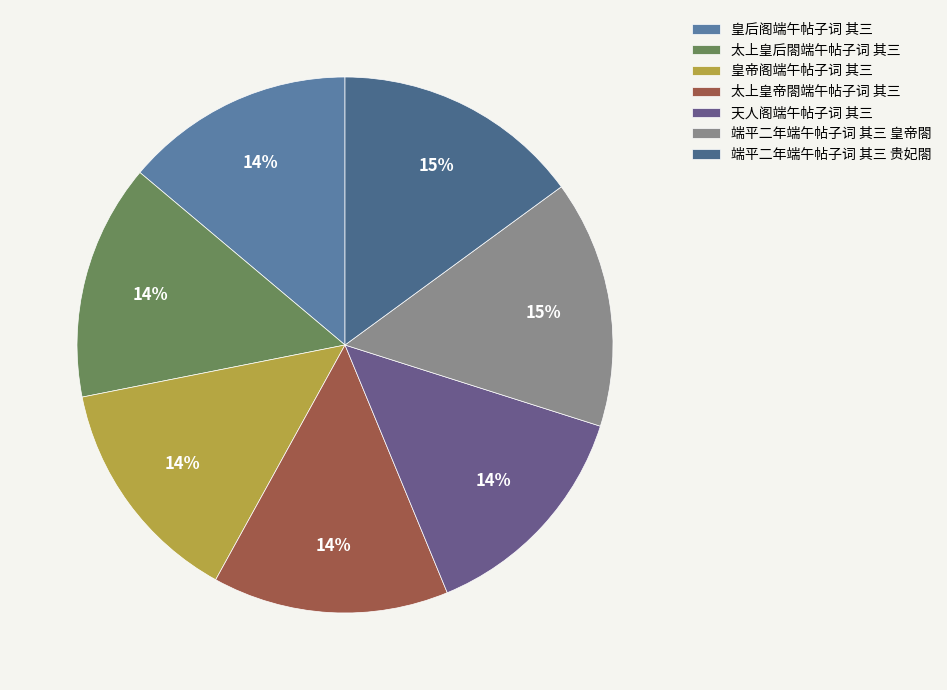

How many slices are in this pie chart?

7